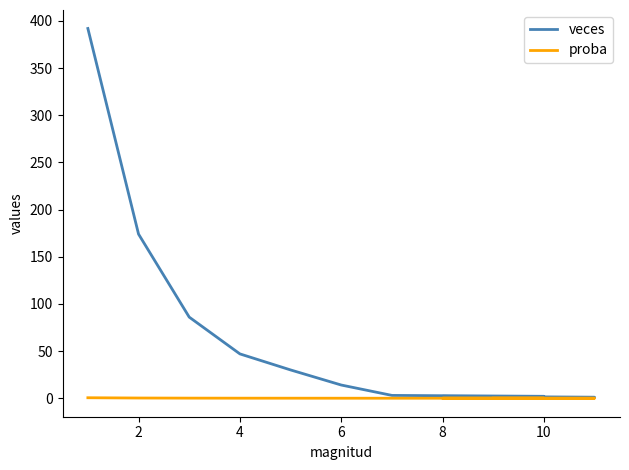

True or false: veces has a value of 0.6 at 9.

False